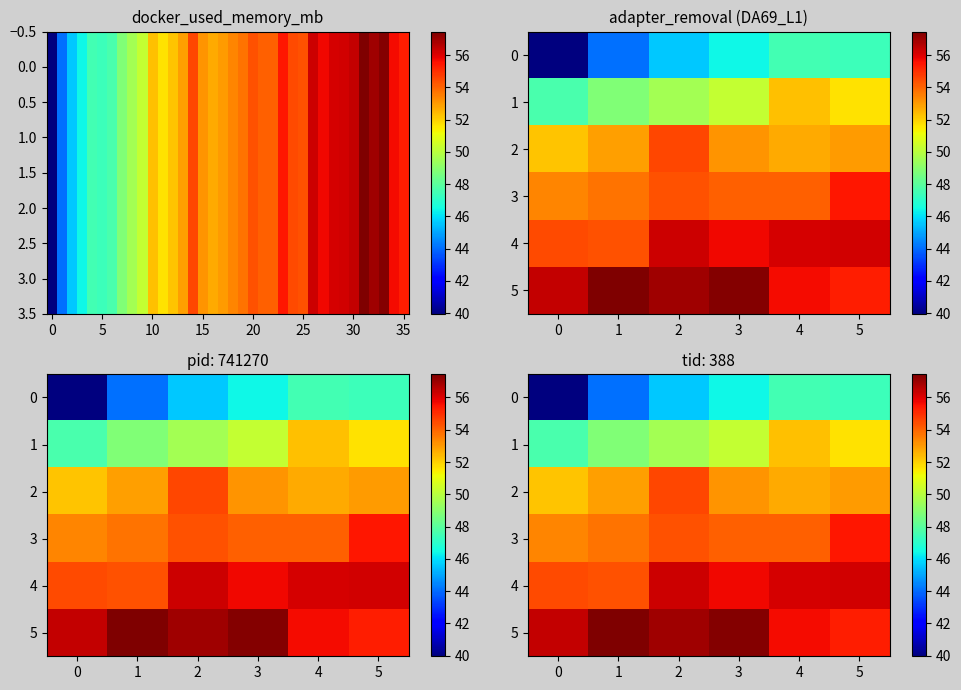

Count the number of categories in the chart.

6